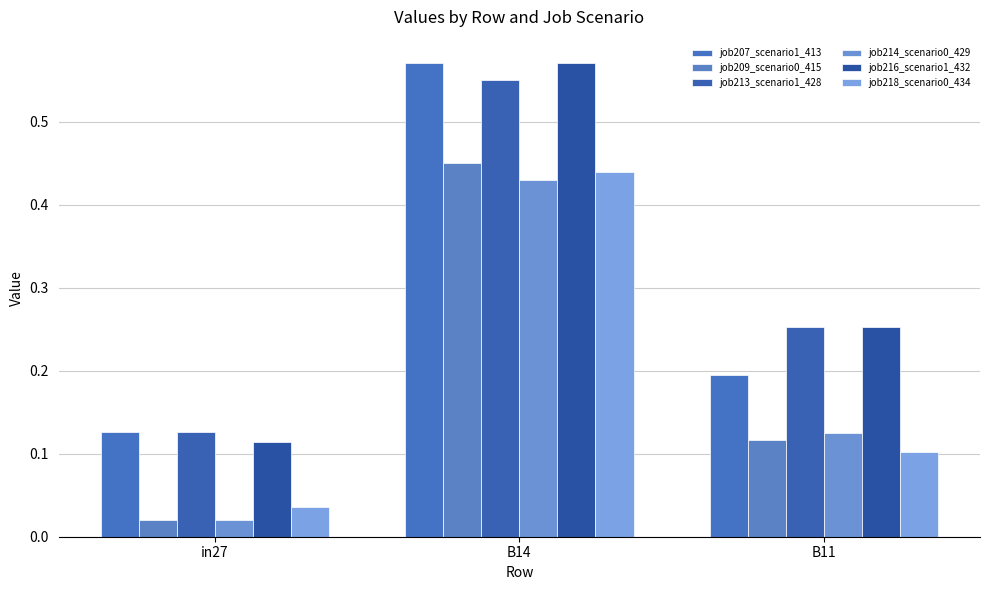

What is the difference between the highest and lowest values at B11?

0.2